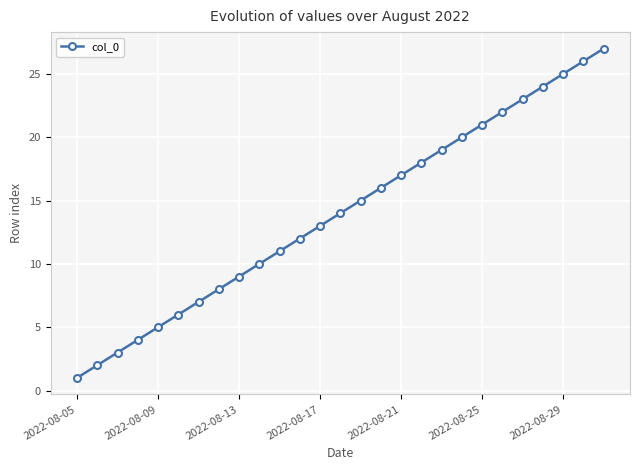

What is the sum of all values?

378